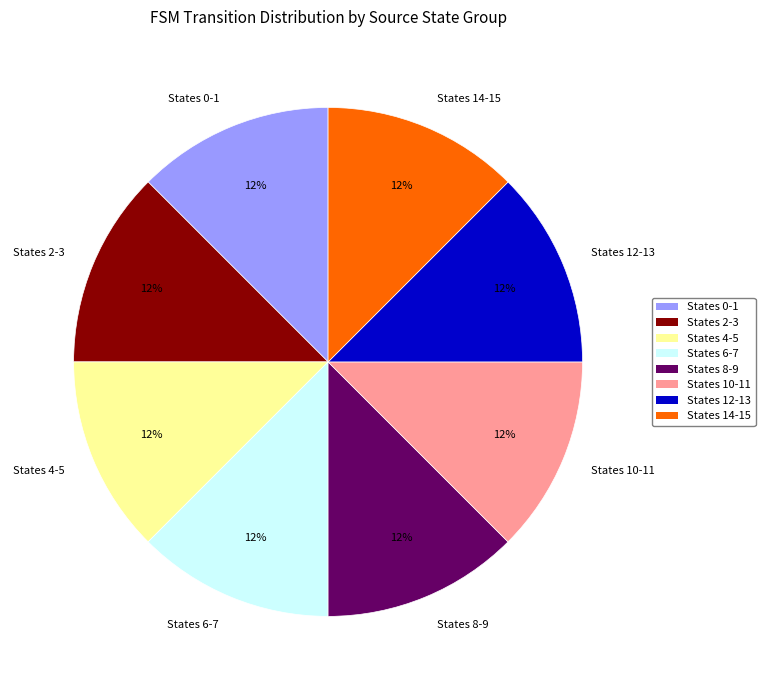

To the nearest percent, what is the combined percentage of States 8-9 and States 4-5?

25%